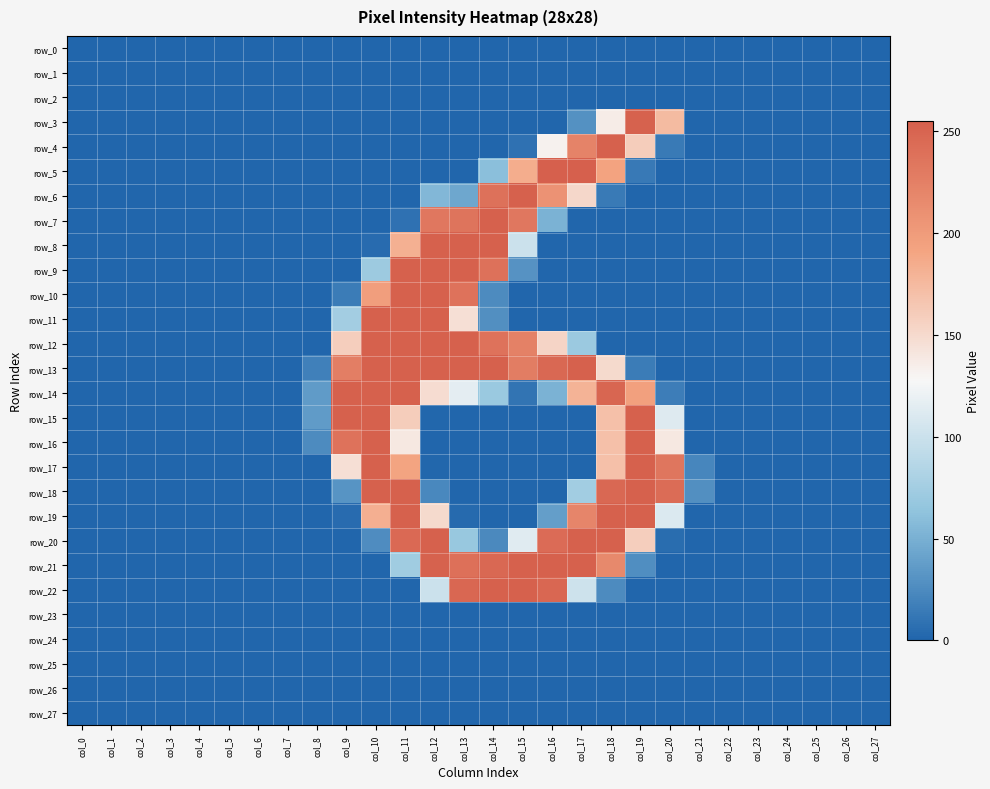

Between col_25 and col_26, which series saw the biggest shift?

row_0